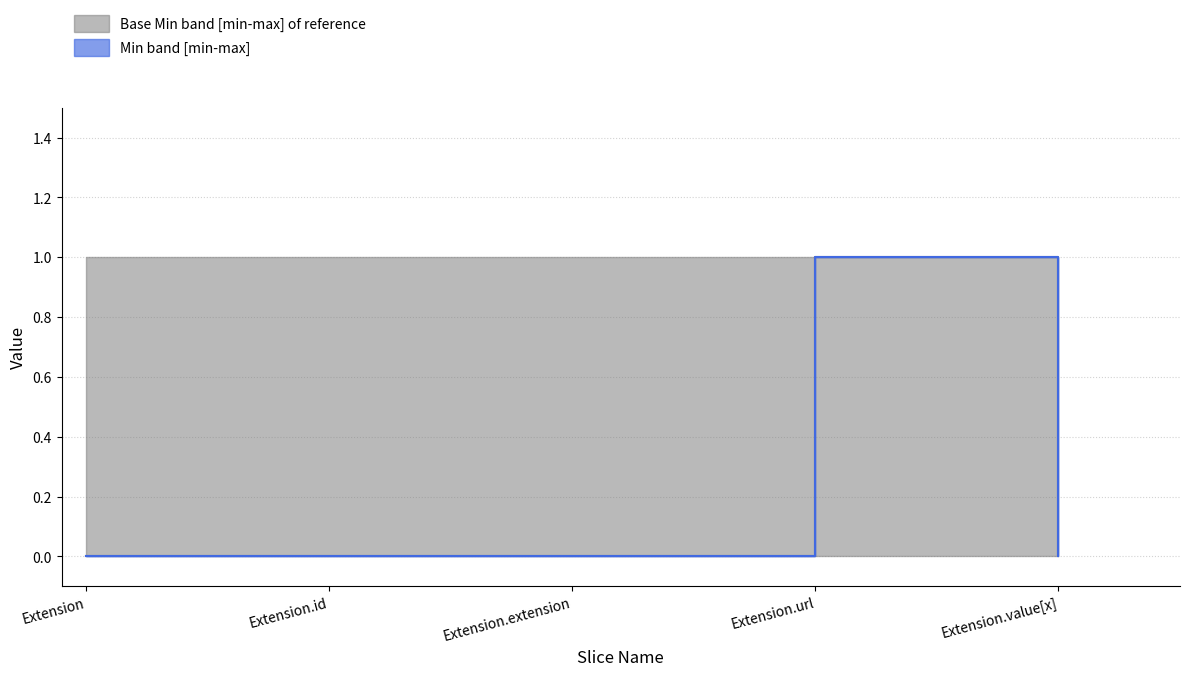

Is the value of Min at Extension greater than the value of Base Min at Extension.extension?

No